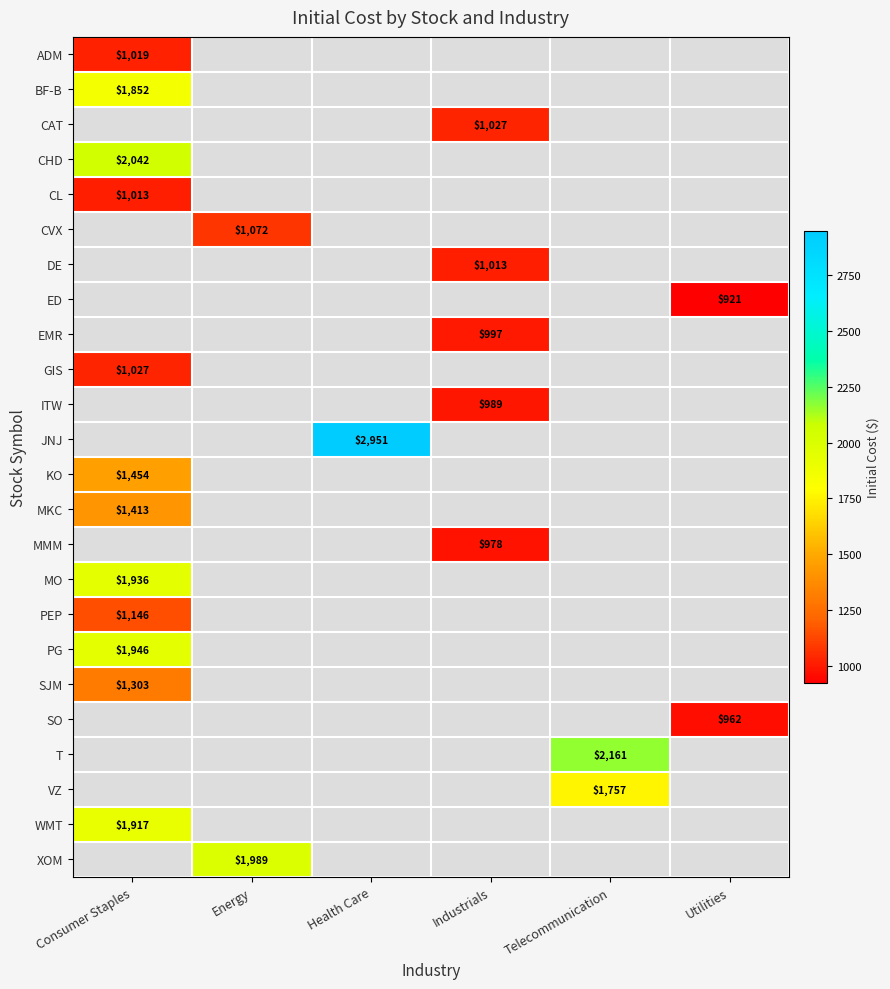

At which category does the chart reach its peak across all series?

Health Care